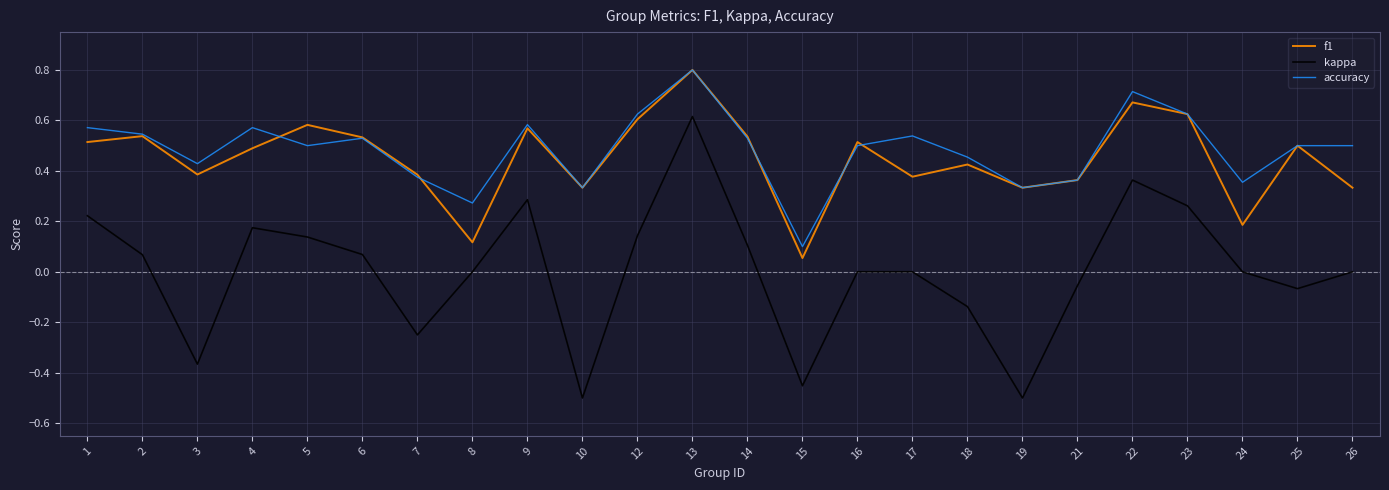

Between 19 and 23, which series saw the biggest shift?

kappa